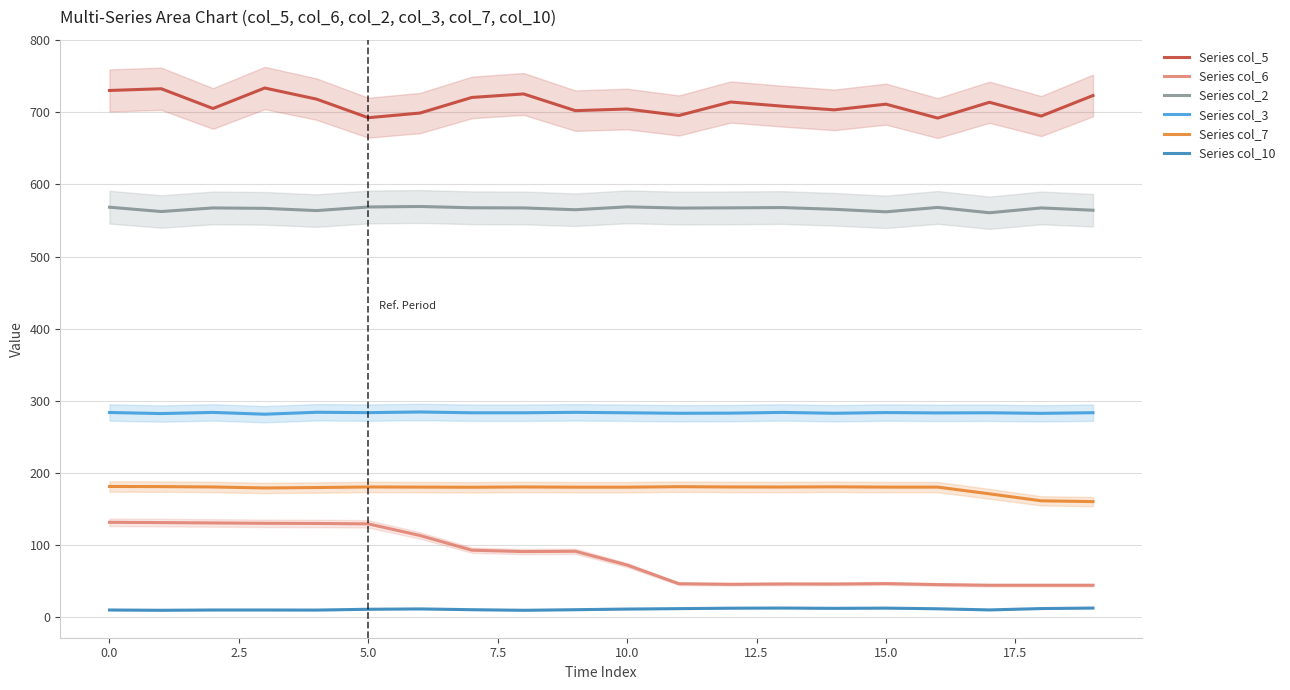

The Series col_2 series shows 185.3 at 17. True or false?

False